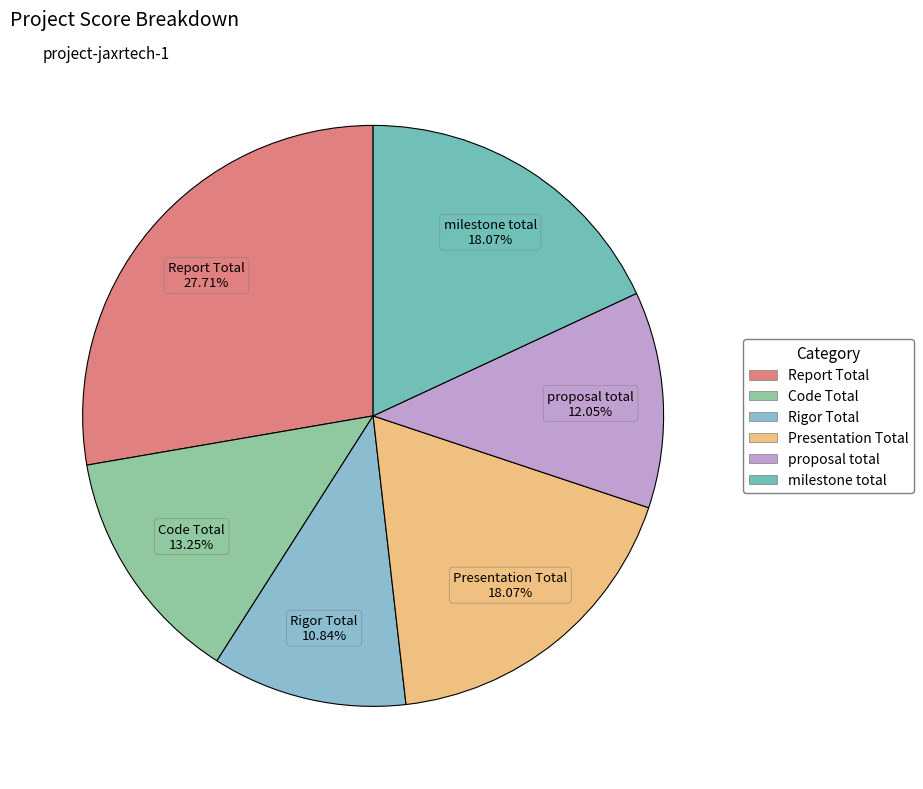

Does proposal total account for over 50% of the chart?

No